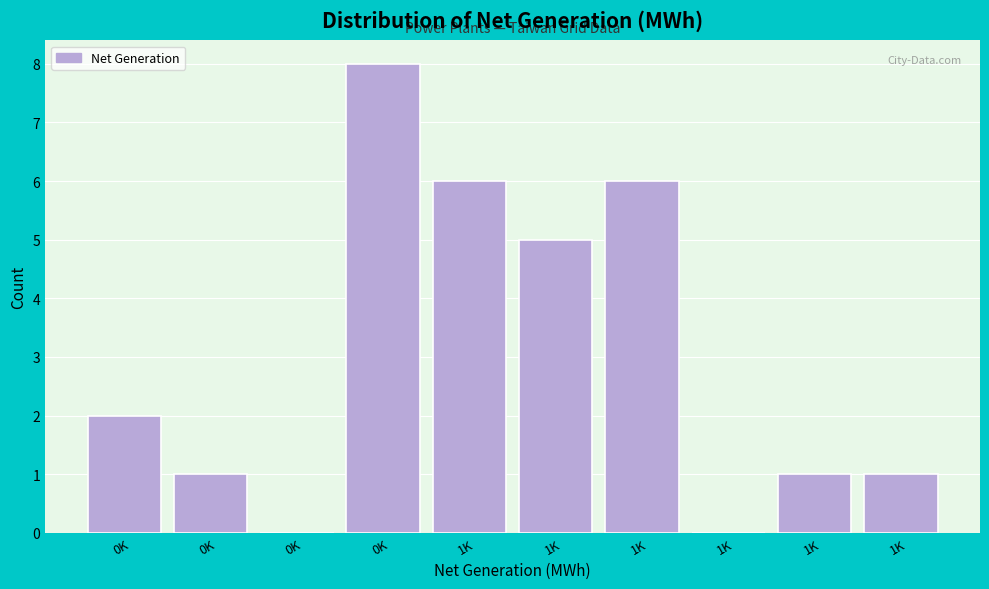

Count the number of categories in the chart.

10